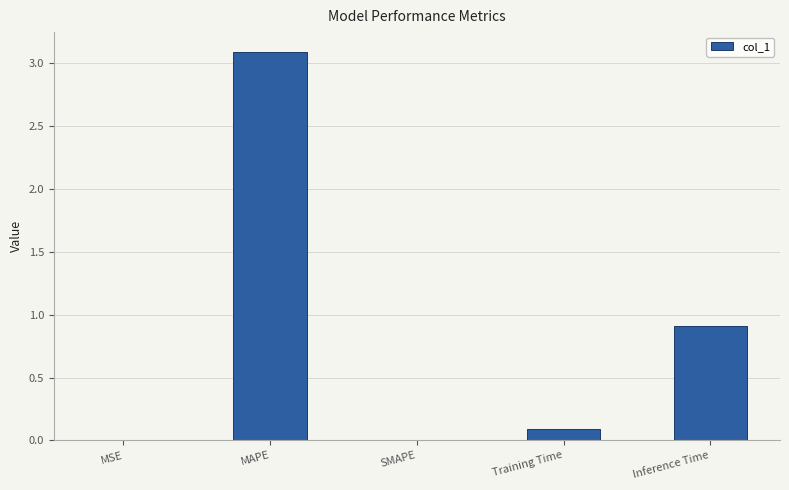

The chart shows a value of 1.4 at Inference Time. True or false?

False